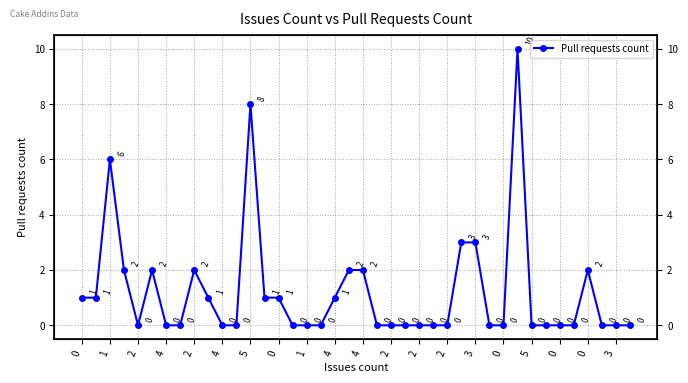

Does the chart have visible grid lines?

Yes